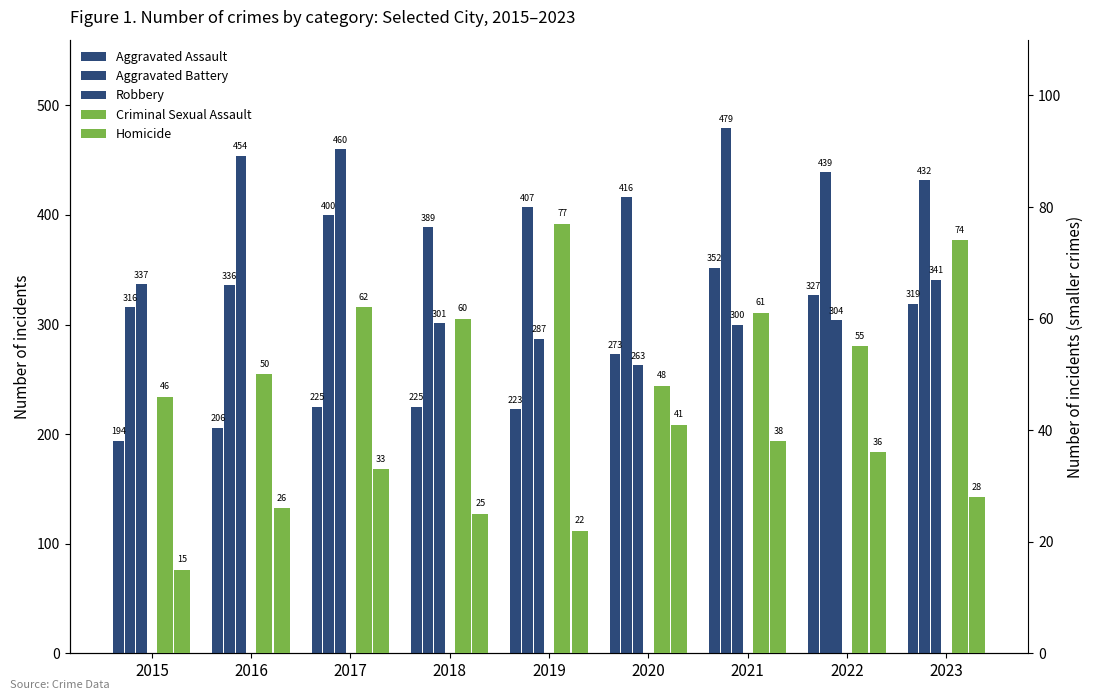

How many groups of bars are there?

9